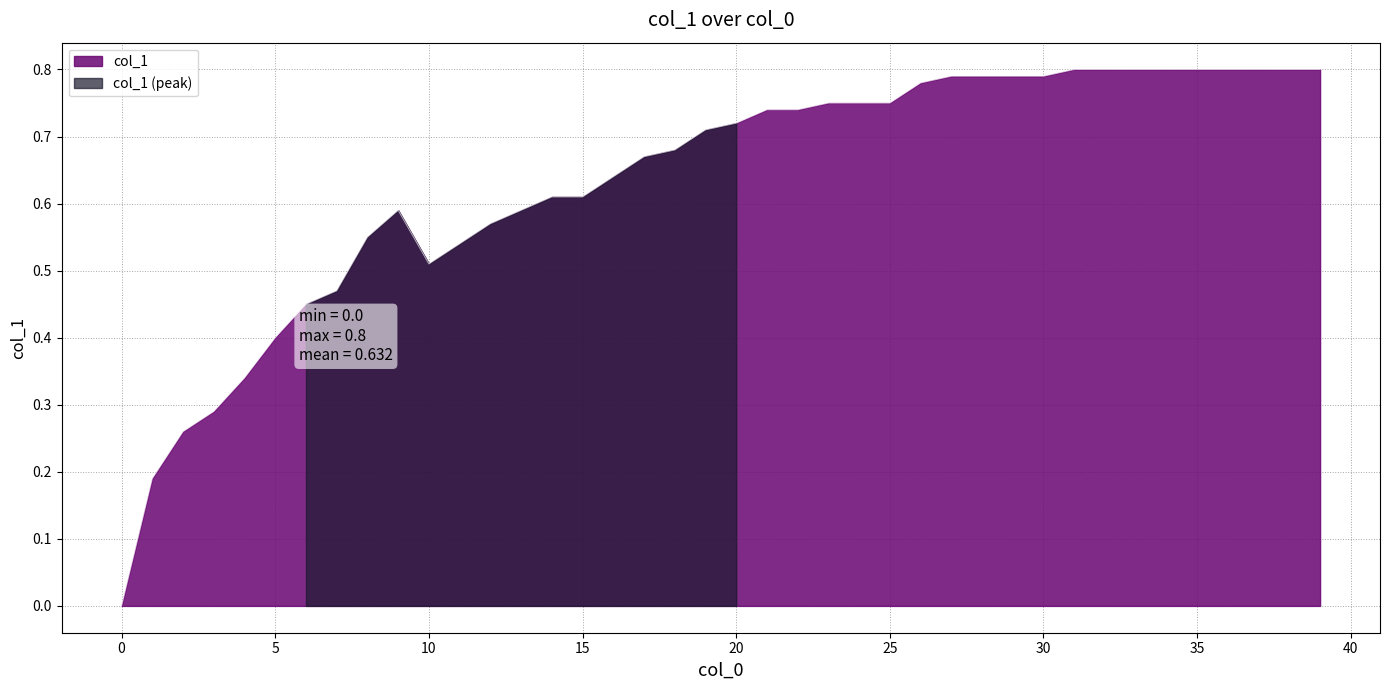

Reading left to right, extract all data points from this chart.

0=0.0	1=0.2	2=0.3	3=0.3	4=0.3	5=0.4	6=0.5	7=0.5	8=0.6	9=0.6	10=0.5	11=0.5	12=0.6	13=0.6	14=0.6	15=0.6	16=0.6	17=0.7	18=0.7	19=0.7	20=0.7	21=0.7	22=0.7	23=0.8	24=0.8	25=0.8	26=0.8	27=0.8	28=0.8	29=0.8	30=0.8	31=0.8	32=0.8	33=0.8	34=0.8	35=0.8	36=0.8	37=0.8	38=0.8	39=0.8